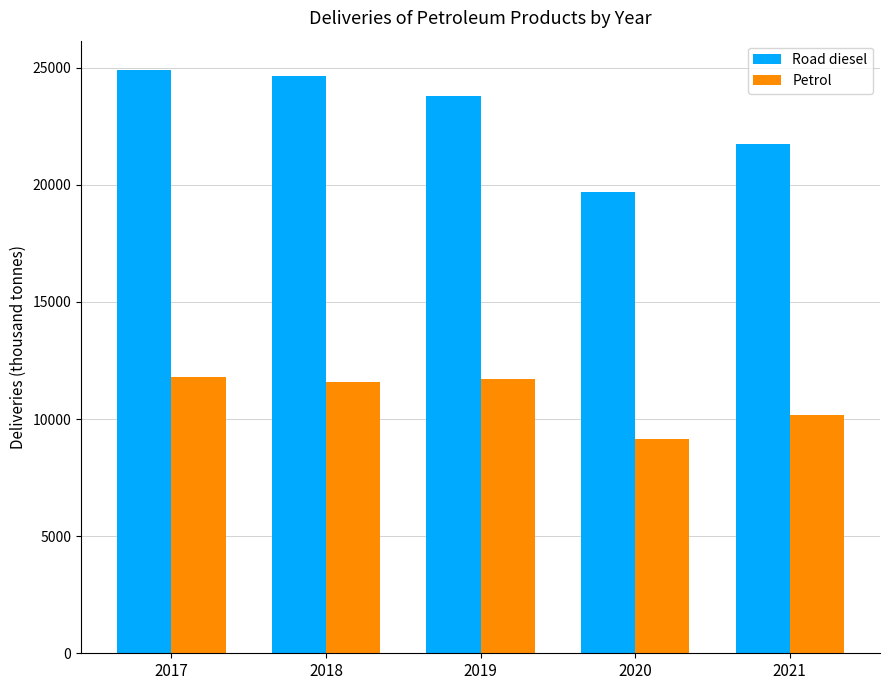

At which category is the sum across all series the highest?

2017